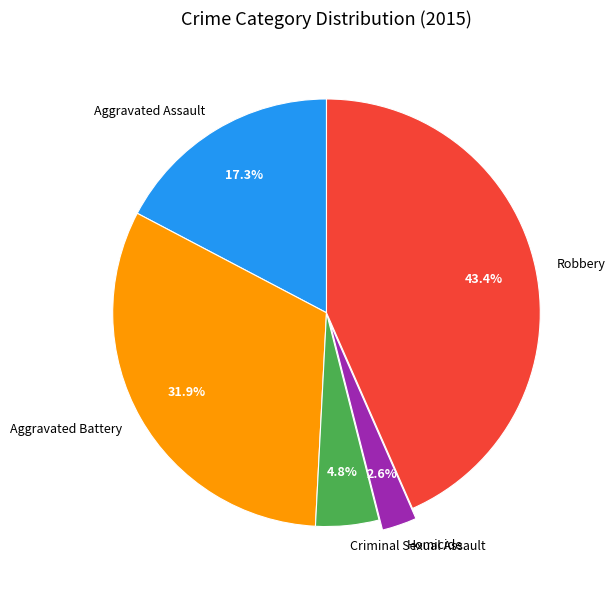

To the nearest percent, what is the average slice percentage?

20%